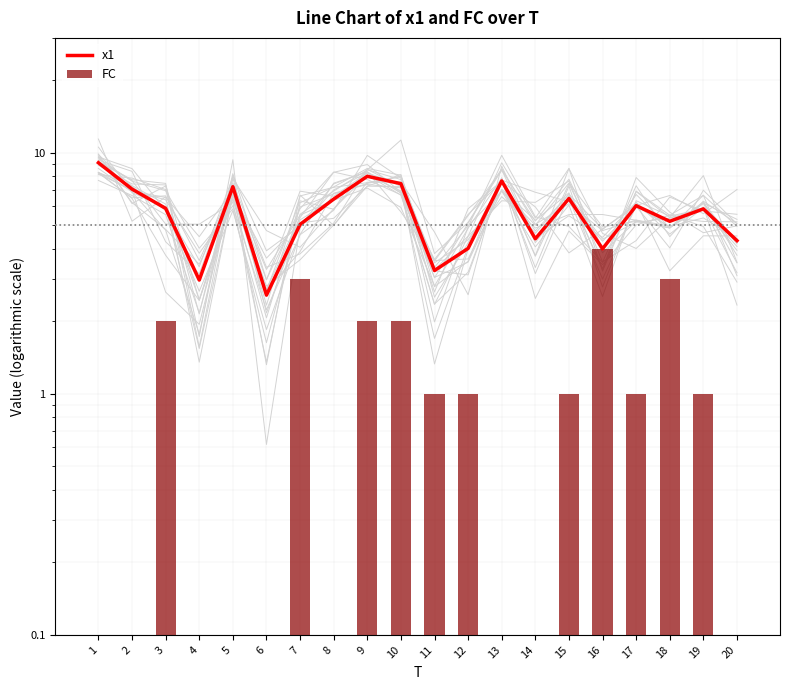

What is the lowest value of the x1 series?

2.6